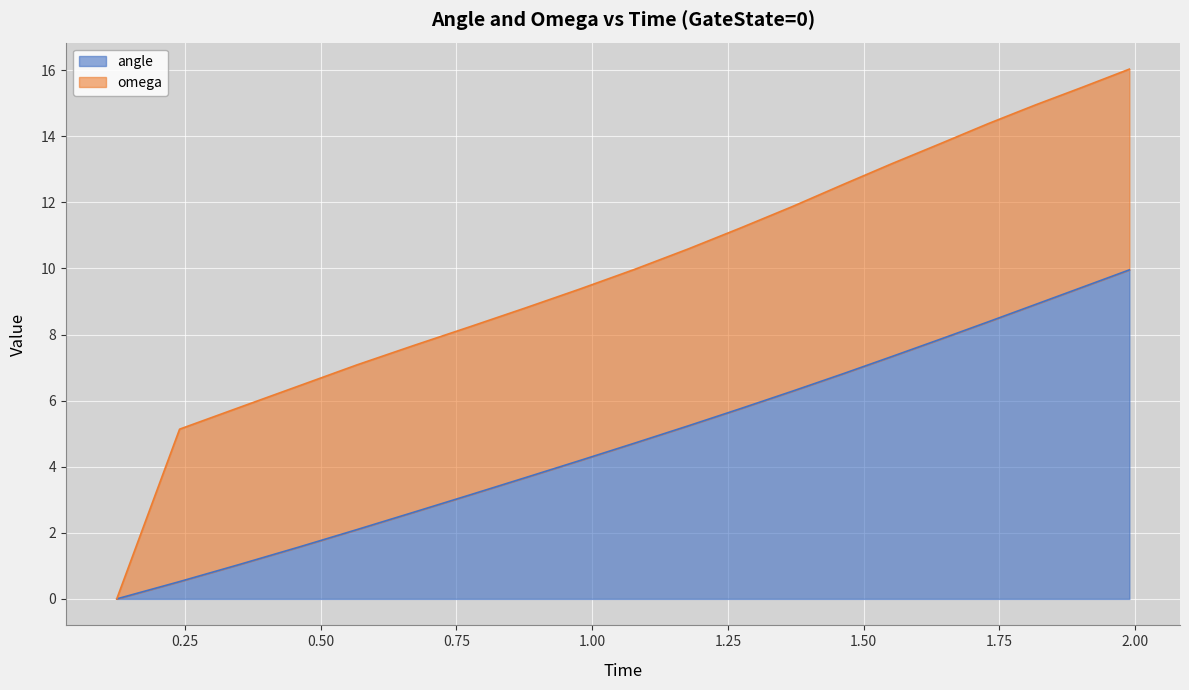

What is the sum of the values at 0.774283 and 0.460482?

4.7